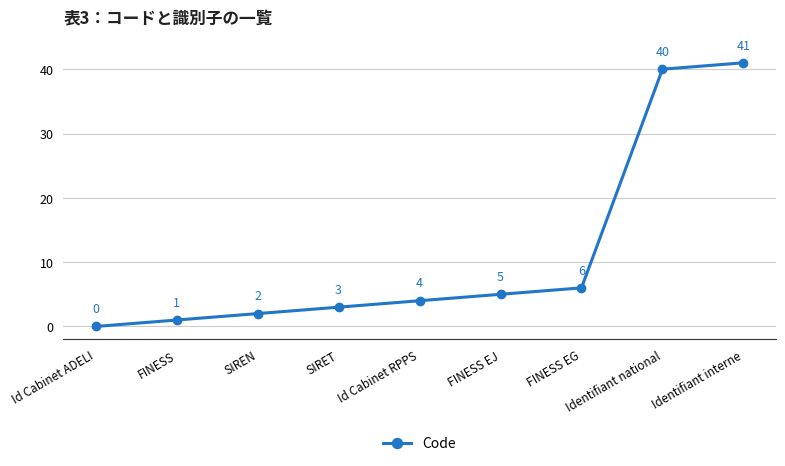

Read the value at Id Cabinet RPPS, to the nearest 5.

5